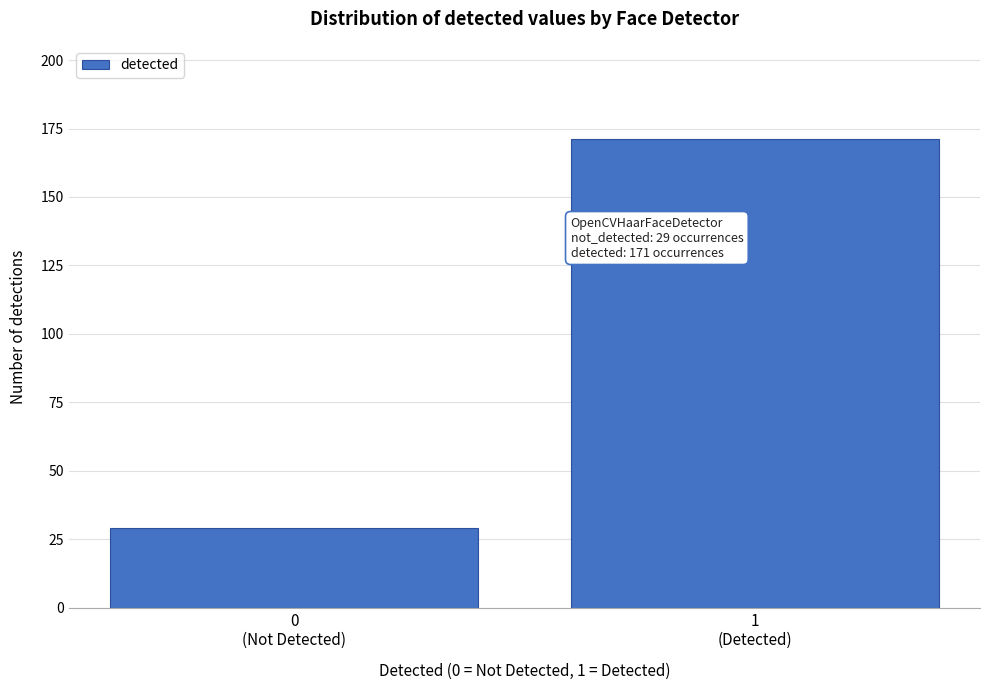

Reading left to right, list all the values displayed in this chart.

29	171